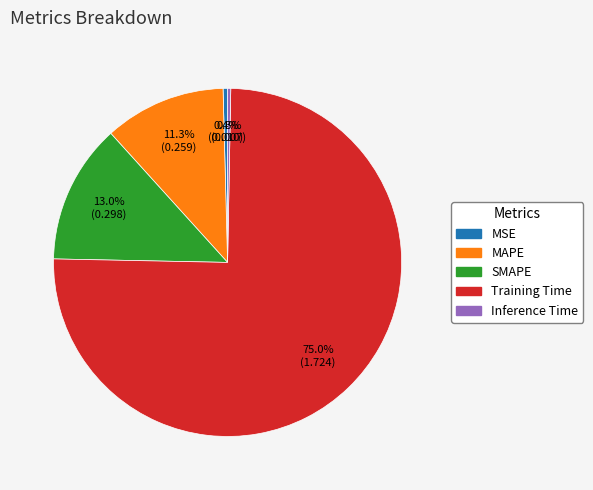

Does Training Time account for over 50% of the chart?

Yes